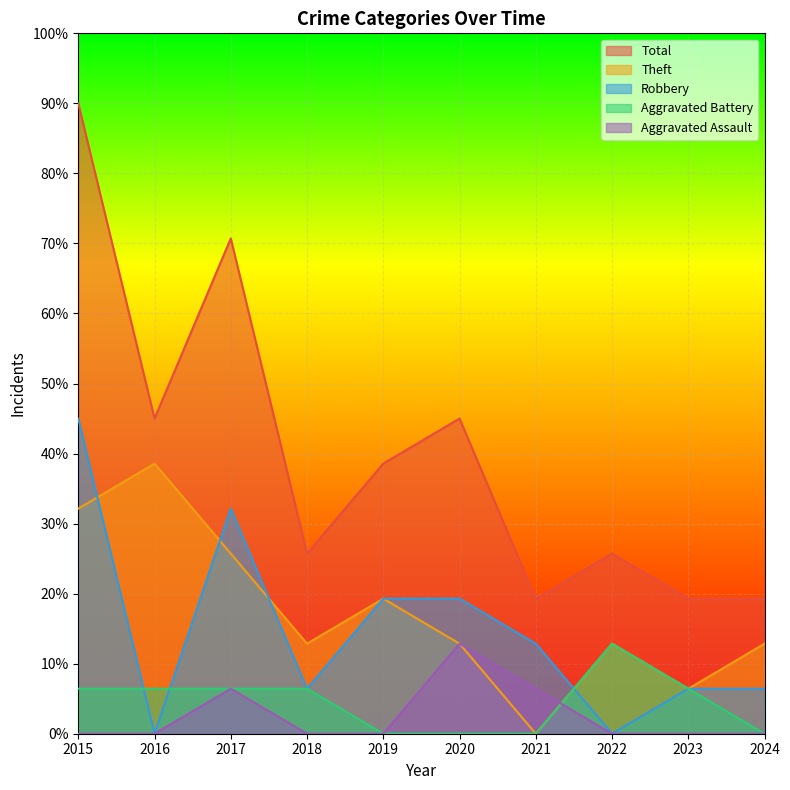

What is the difference between the maximum and minimum values in the Theft series?

38.6